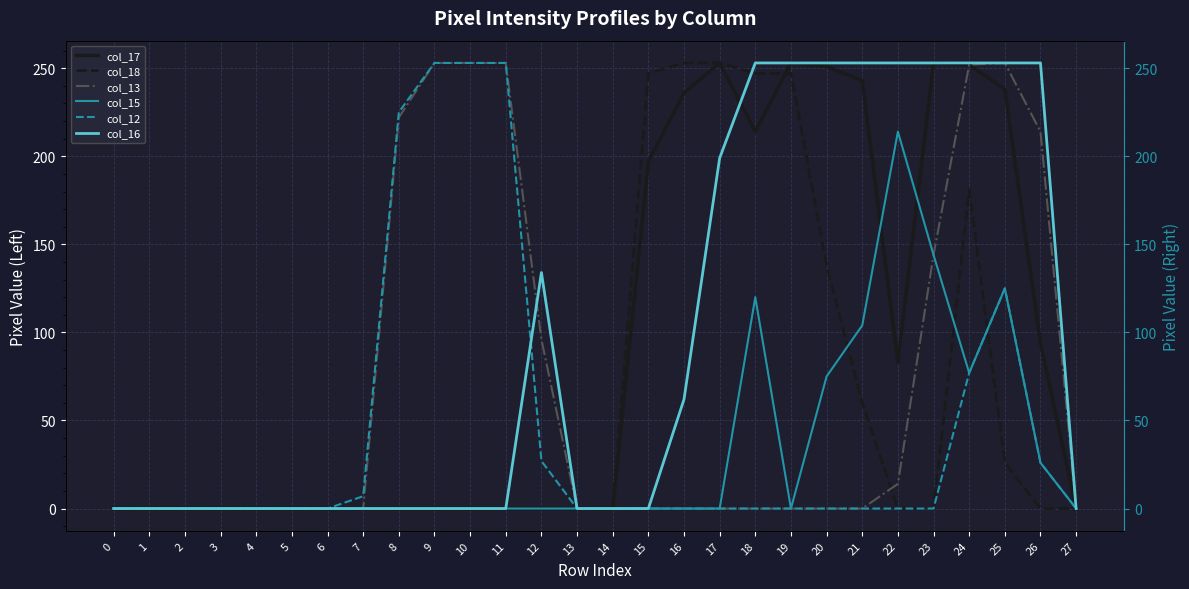

True or false: col_13 and col_12 cross at least once.

False